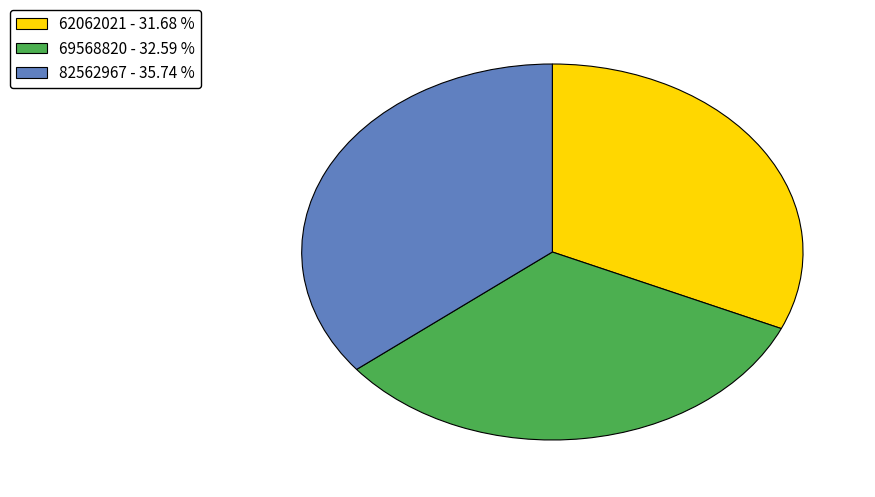

How many slices are in this pie chart?

3